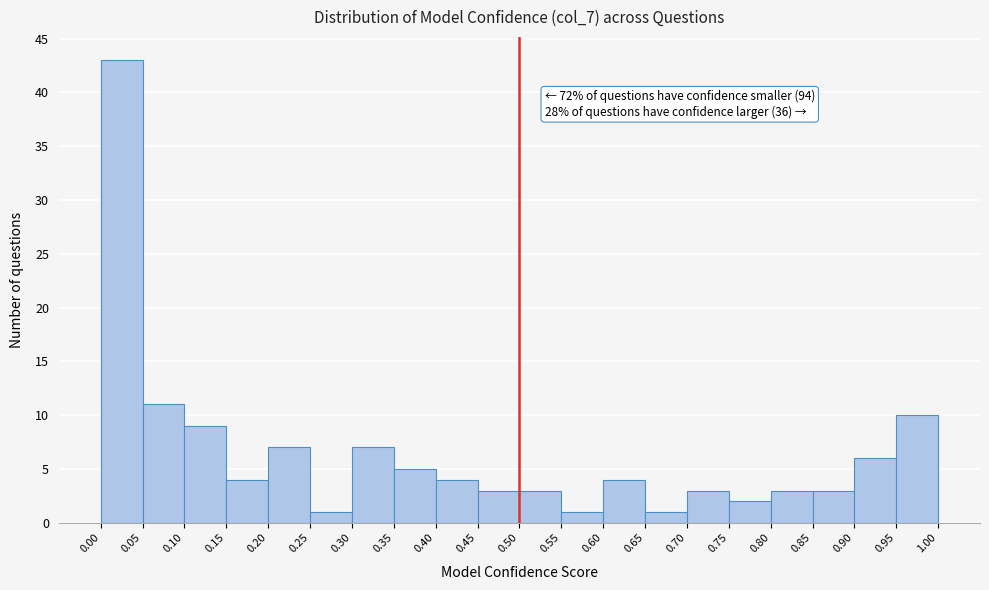

Over which range of the x-axis is the bar tallest?

0.00 to 0.05